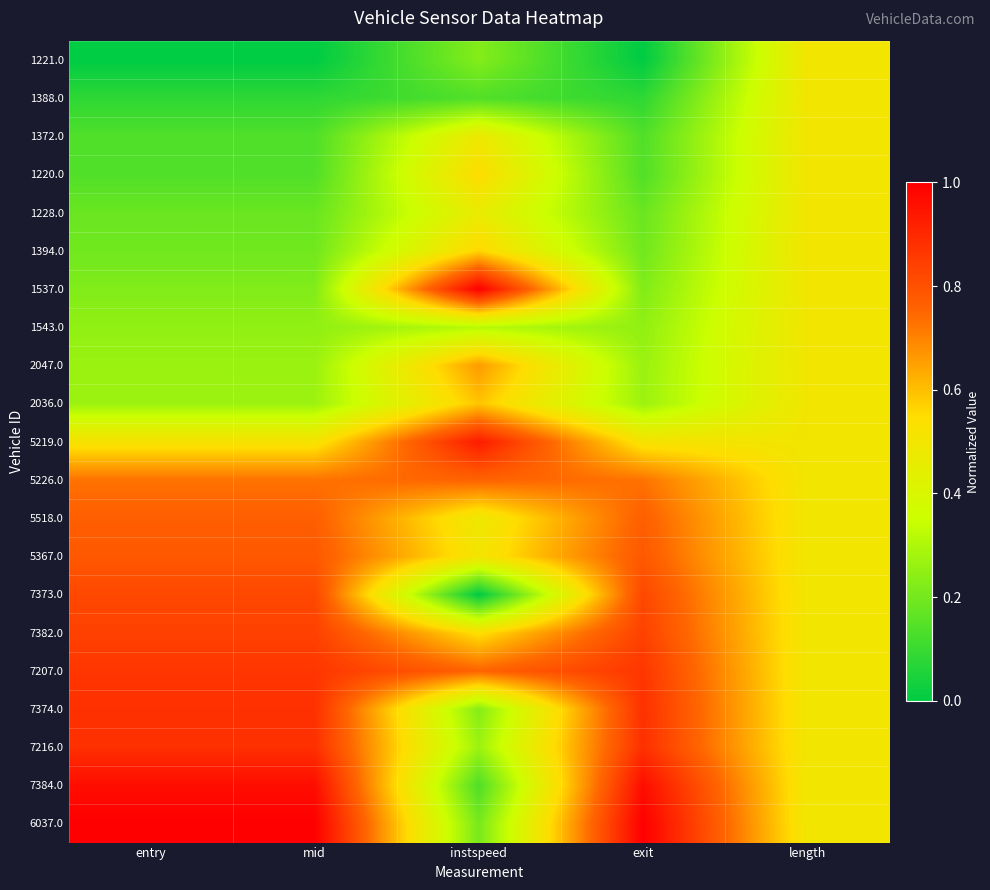

Reading left to right, transcribe all the data shown in this chart.

1221.0: entry=0.0	mid=0.0	instspeed=0.2	exit=0.0	length=0.5
1388.0: entry=0.1	mid=0.1	instspeed=0.1	exit=0.1	length=0.5
1372.0: entry=0.1	mid=0.1	instspeed=0.5	exit=0.1	length=0.5
1220.0: entry=0.1	mid=0.1	instspeed=0.5	exit=0.1	length=0.5
1228.0: entry=0.2	mid=0.2	instspeed=0.5	exit=0.2	length=0.5
1394.0: entry=0.2	mid=0.2	instspeed=0.6	exit=0.2	length=0.5
1537.0: entry=0.2	mid=0.2	instspeed=1.0	exit=0.2	length=0.5
1543.0: entry=0.2	mid=0.2	instspeed=0.3	exit=0.2	length=0.5
2047.0: entry=0.3	mid=0.3	instspeed=0.7	exit=0.3	length=0.5
2036.0: entry=0.3	mid=0.3	instspeed=0.6	exit=0.3	length=0.5
5219.0: entry=0.5	mid=0.5	instspeed=0.9	exit=0.5	length=0.5
5226.0: entry=0.7	mid=0.7	instspeed=0.8	exit=0.7	length=0.5
5518.0: entry=0.8	mid=0.8	instspeed=0.5	exit=0.8	length=0.5
5367.0: entry=0.8	mid=0.8	instspeed=0.5	exit=0.8	length=0.5
7373.0: entry=0.8	mid=0.8	instspeed=0.0	exit=0.8	length=0.5
7382.0: entry=0.8	mid=0.8	instspeed=0.5	exit=0.8	length=0.5
7207.0: entry=0.9	mid=0.9	instspeed=0.8	exit=0.9	length=0.5
7374.0: entry=0.9	mid=0.9	instspeed=0.2	exit=0.9	length=0.5
7216.0: entry=0.9	mid=0.9	instspeed=0.3	exit=0.9	length=0.5
7384.0: entry=1.0	mid=1.0	instspeed=0.1	exit=1.0	length=0.5
6037.0: entry=1.0	mid=1.0	instspeed=0.2	exit=1.0	length=0.5